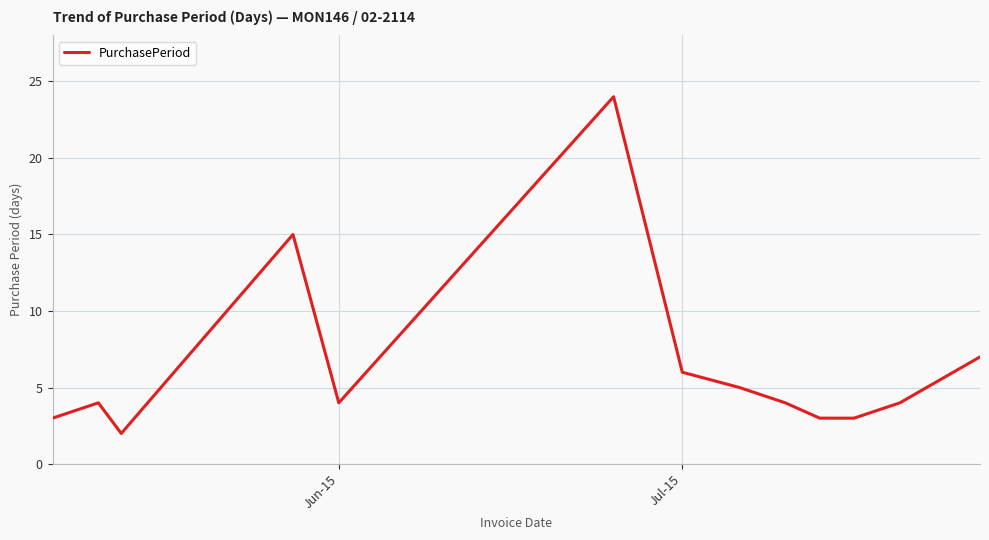

What is the maximum value shown in the chart?

24